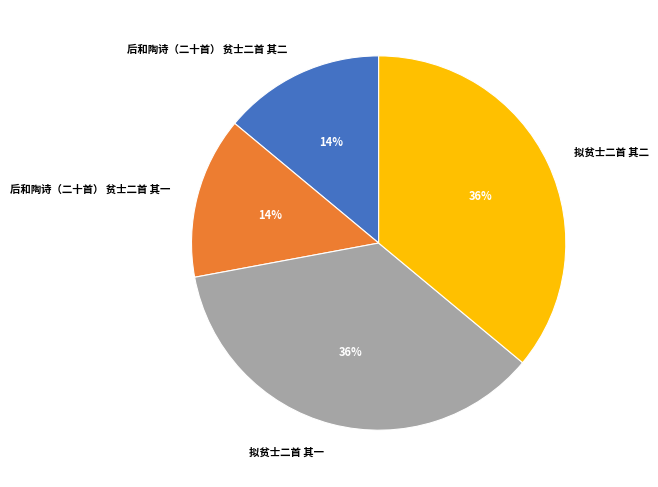

True or false: 拟贫士二首 其二 accounts for 36% of the total.

True